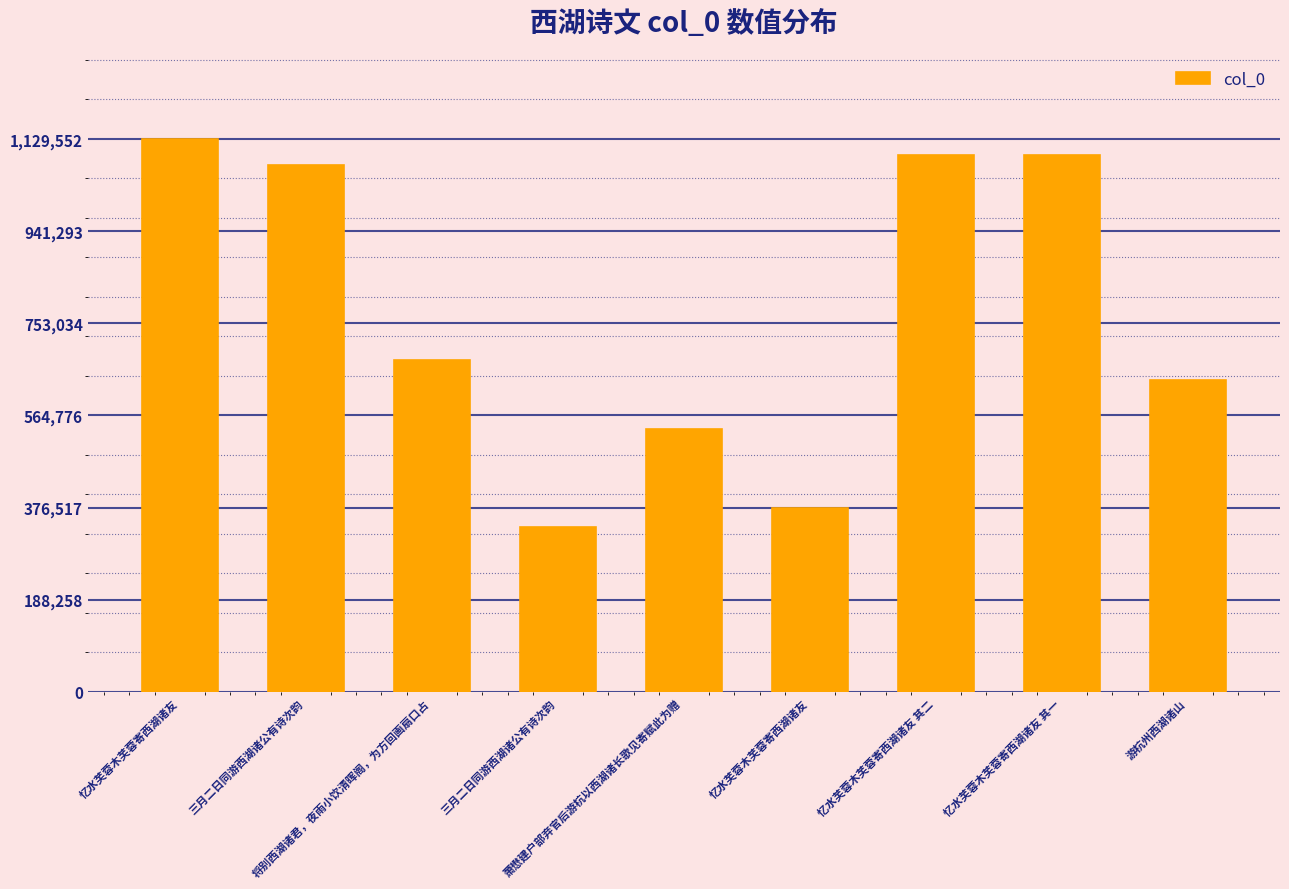

Read the value at 三月二日同游西湖诸公有诗次韵.

336996